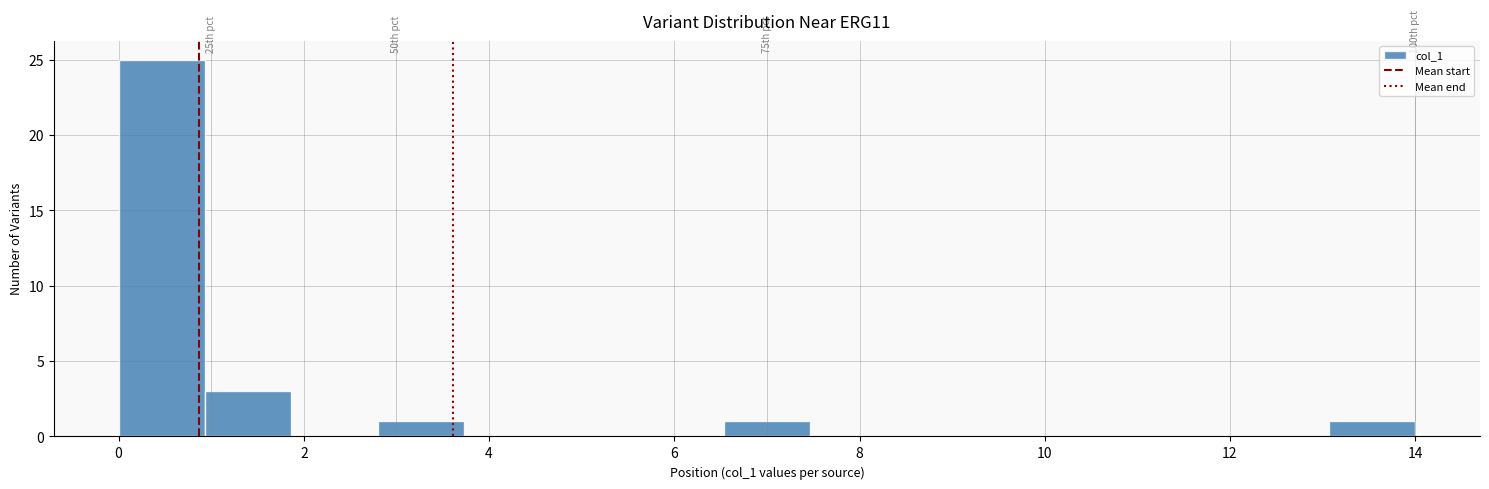

Which range on the x-axis has the tallest bar?

0.0 to 1.0